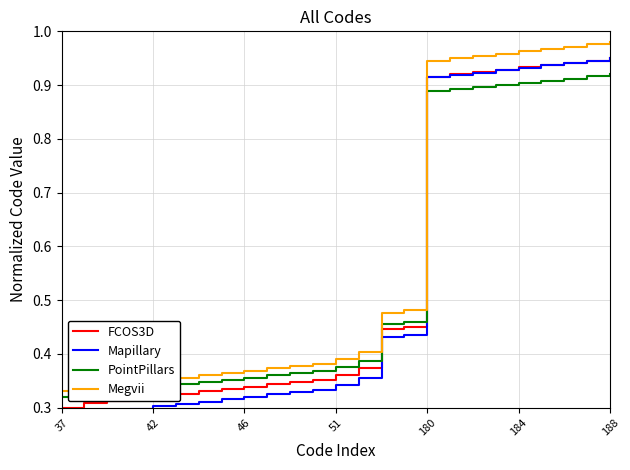

True or false: FCOS3D and Megvii cross at least once.

False